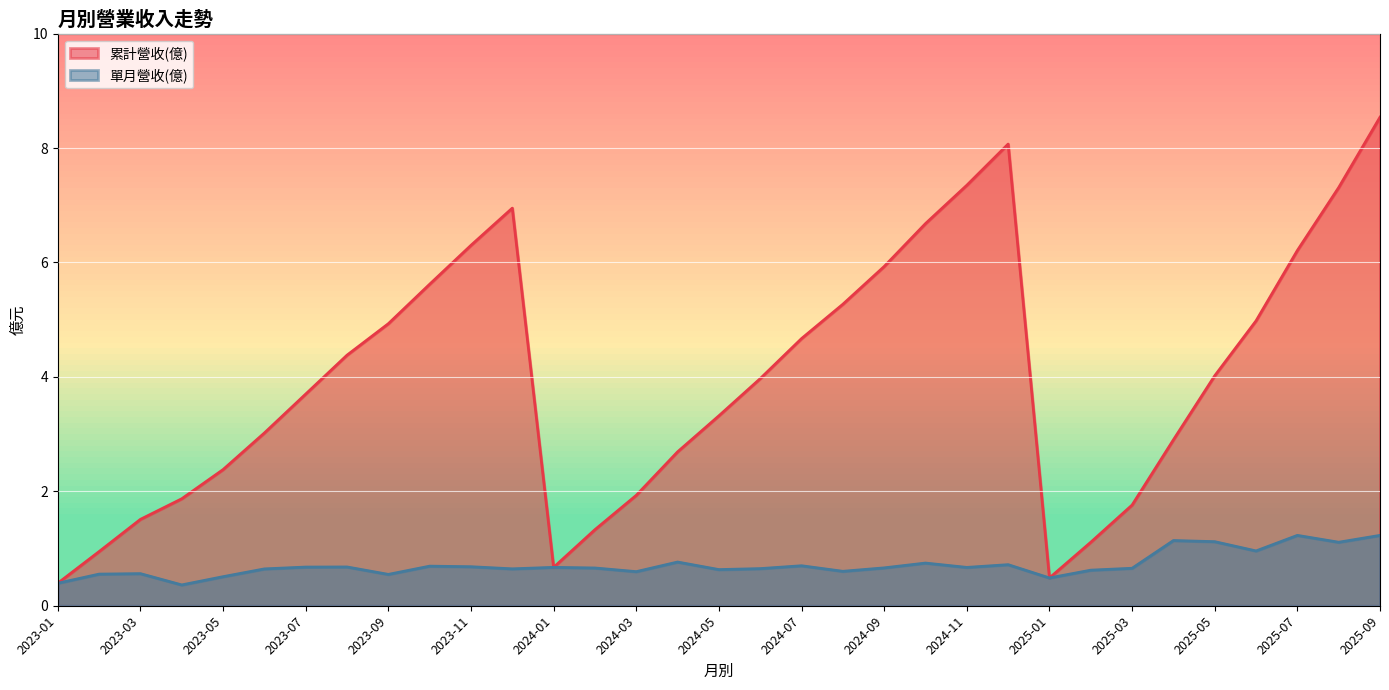

Is it true that 累計營收(億) equals 5.0 at 2025-06?

True